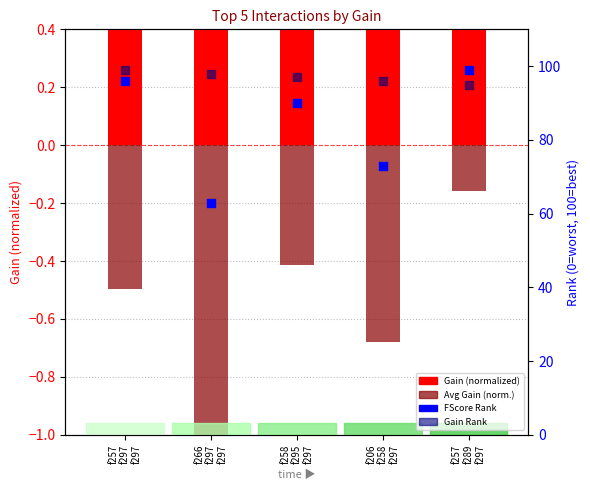

Which series has the widest spread of Y values?

FScore Rank (inverted)